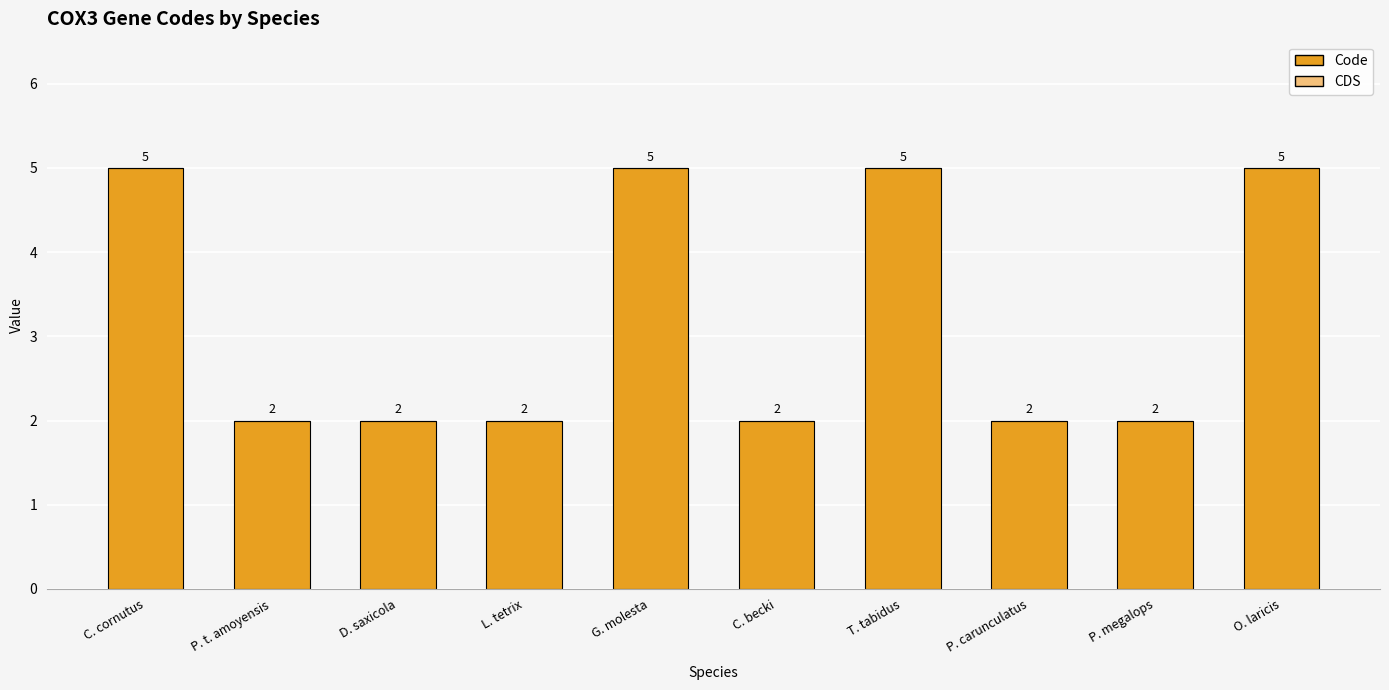

What is the label of the 9th bar from the left?

P. megalops